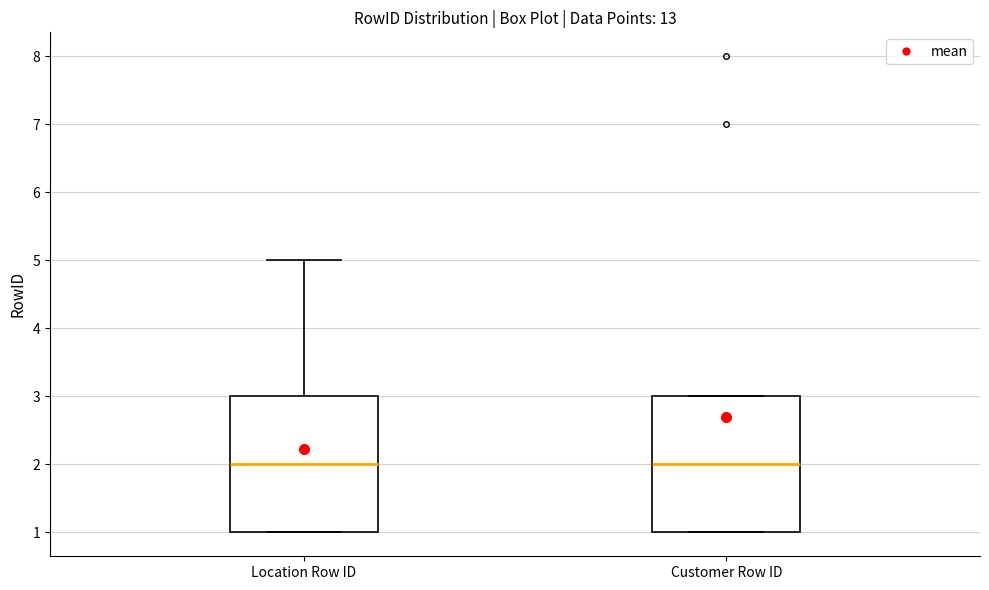

Reading left to right, read every box against the y-axis: the position of its median line, the range the box covers, and the ends of its whiskers. The values are not printed on the chart, so give them approximately, as read against the axis.

Location Row ID: median 2, box 1 to 3, whiskers 1 to 5
Customer Row ID: median 2, box 1 to 3, whiskers 1 to 3